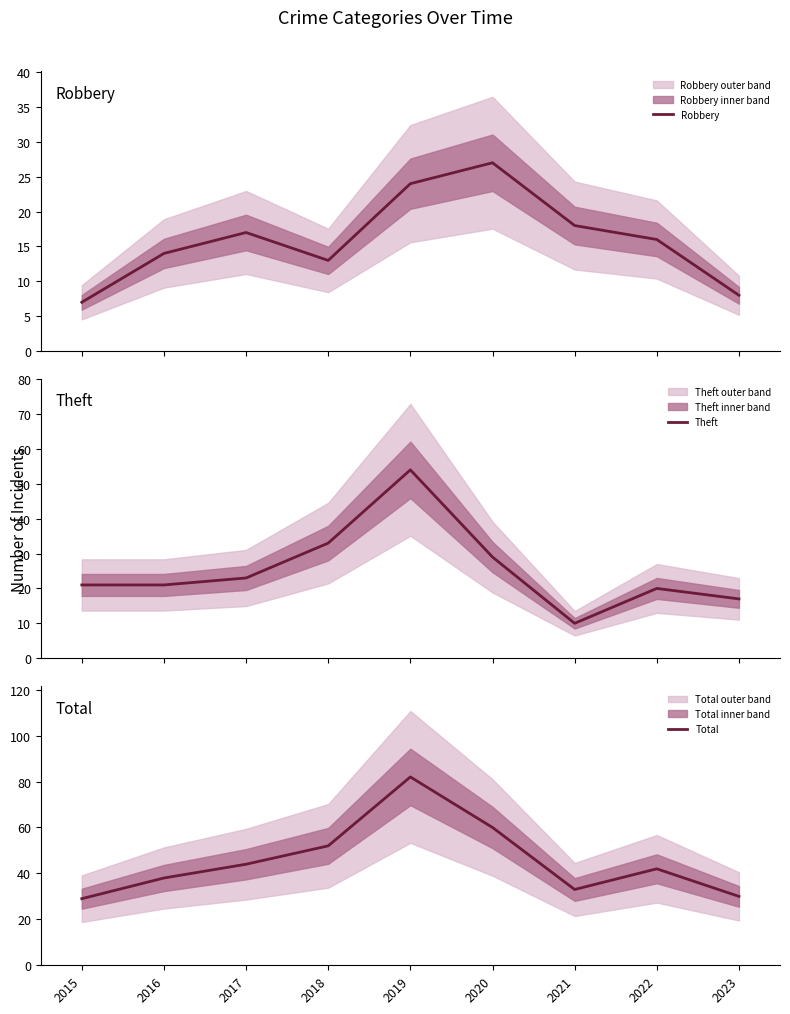

The value of Robbery at 2021 is 18. True or false?

True